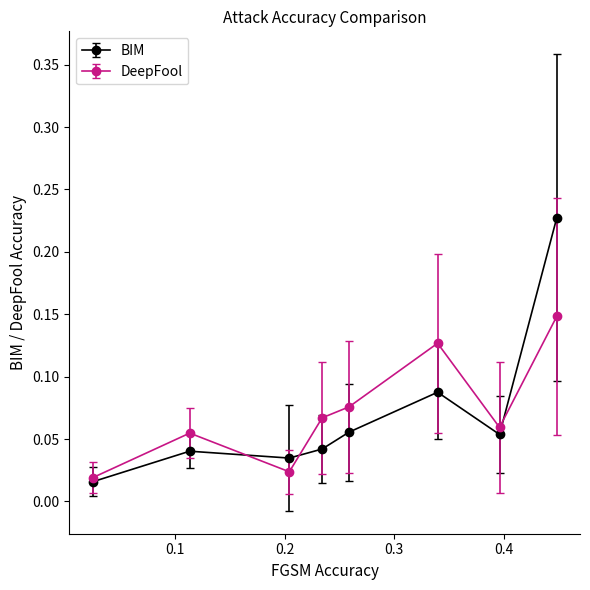

At how many categories does at least one series exceed 0?

8